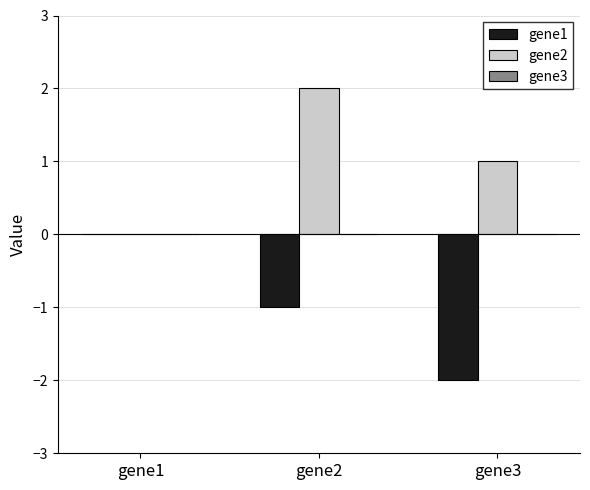

At which category does the chart reach its peak across all series?

gene2